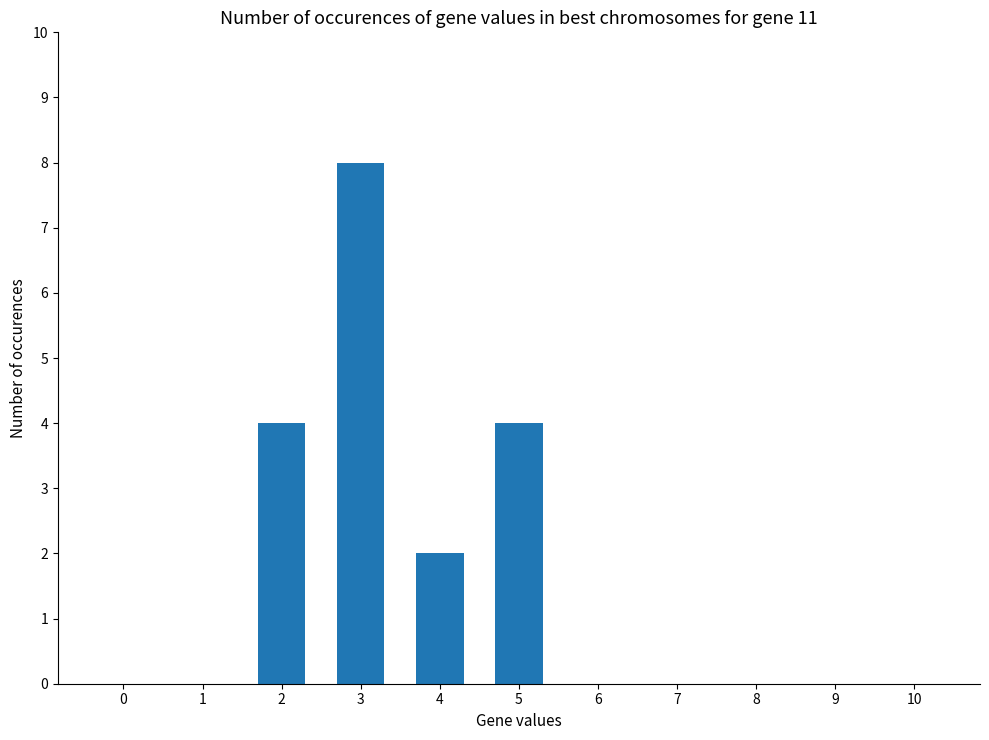

The chart shows a value of 0 at 6. True or false?

True